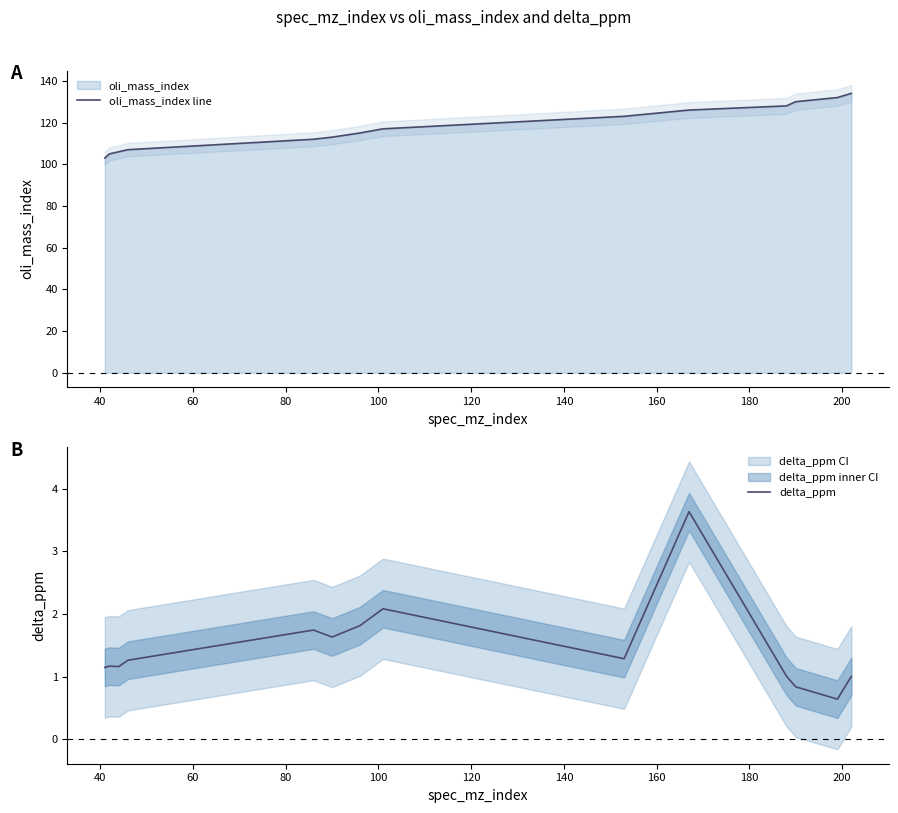

What is the highest value of the oli_mass_index line series?

134